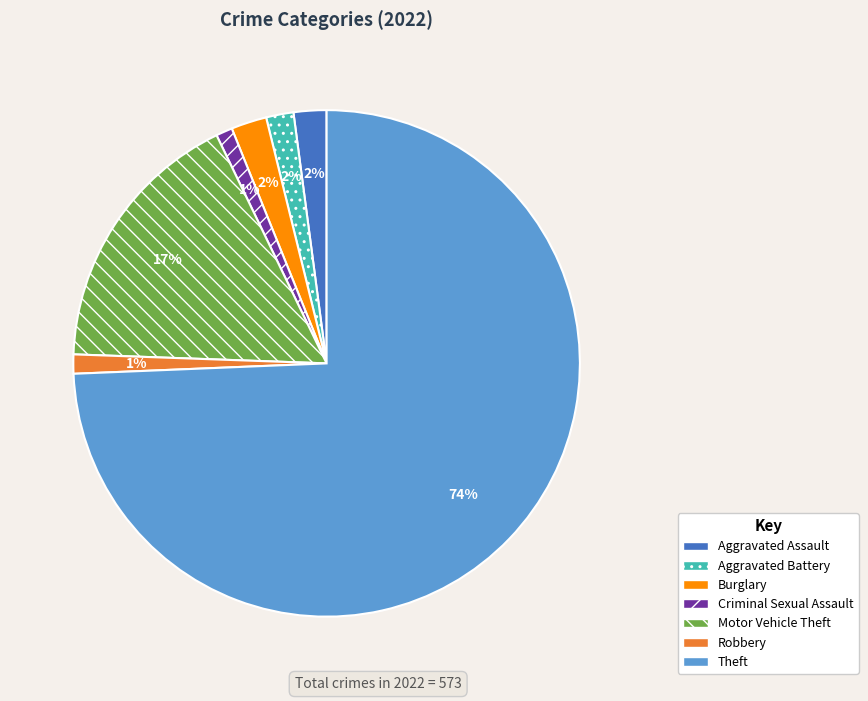

Count the number of slices in the pie.

7